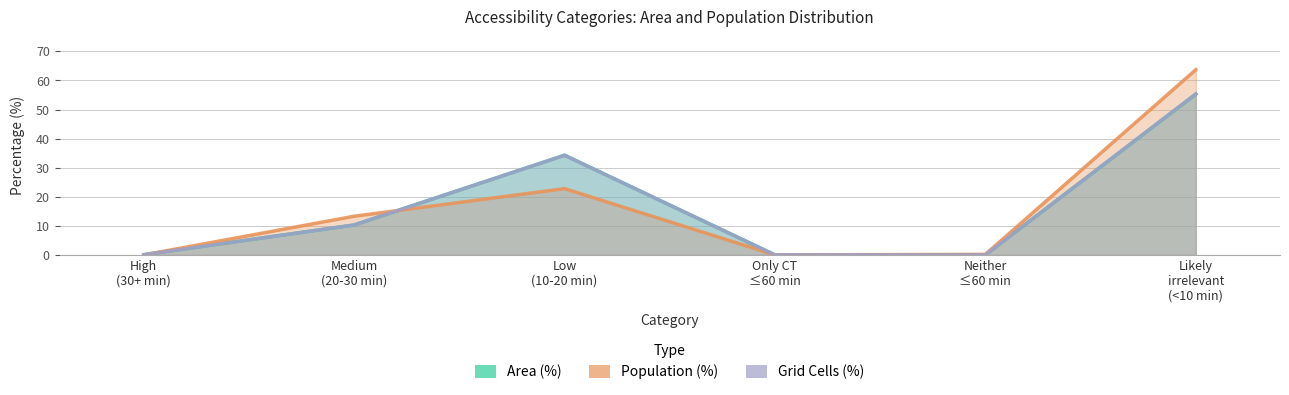

True or false: Area (%) and Grid Cells (norm) intersect in this chart.

True